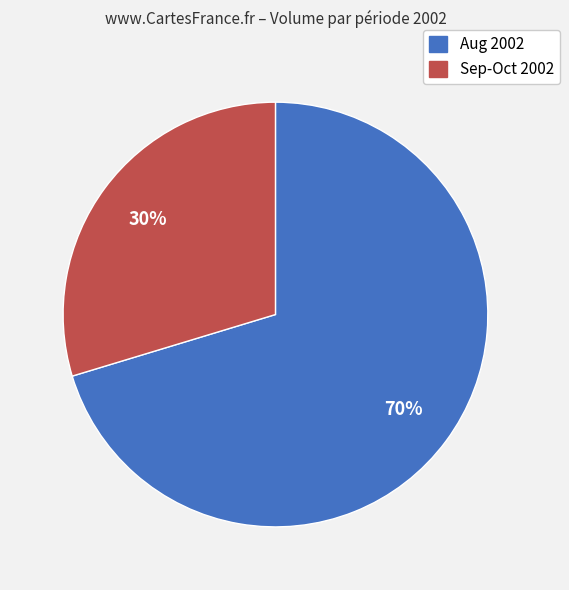

Count the number of slices in the pie.

2